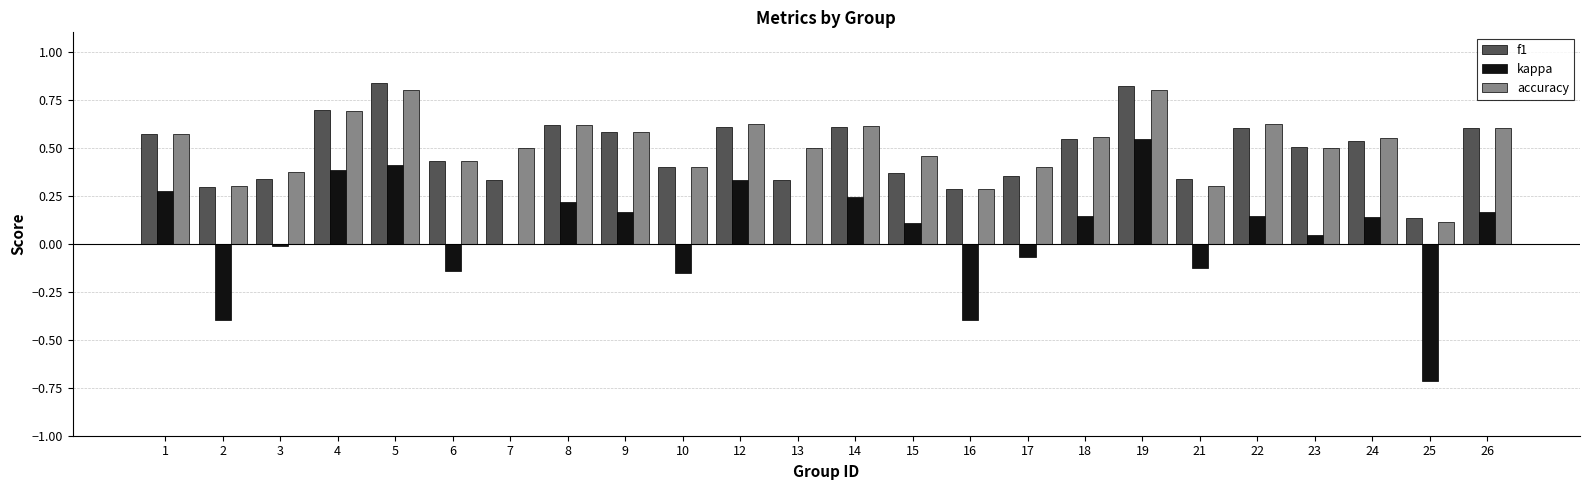

Which series has the largest range (max minus min)?

kappa